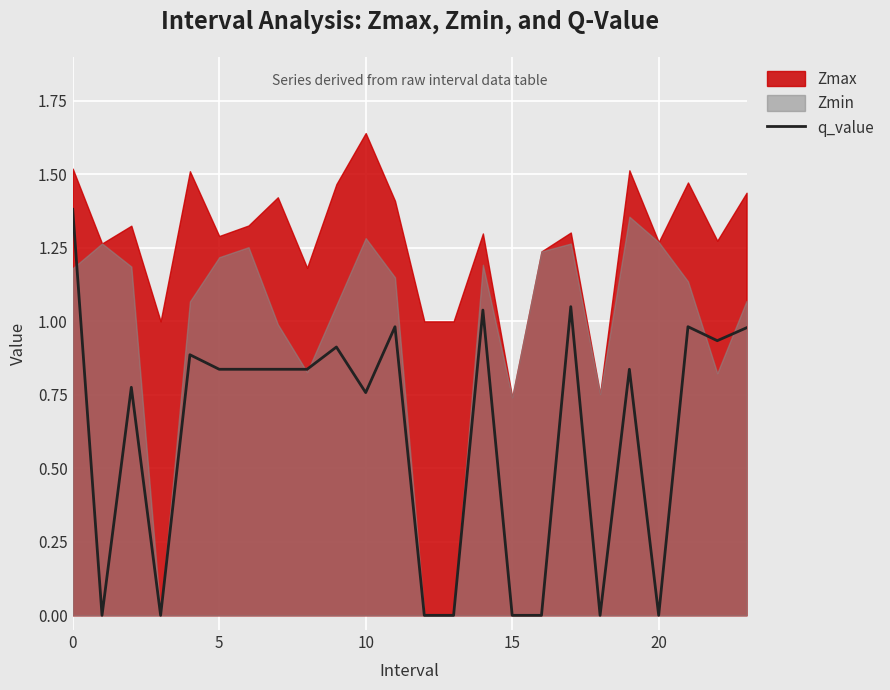

What is the maximum value for q_value?

1.4